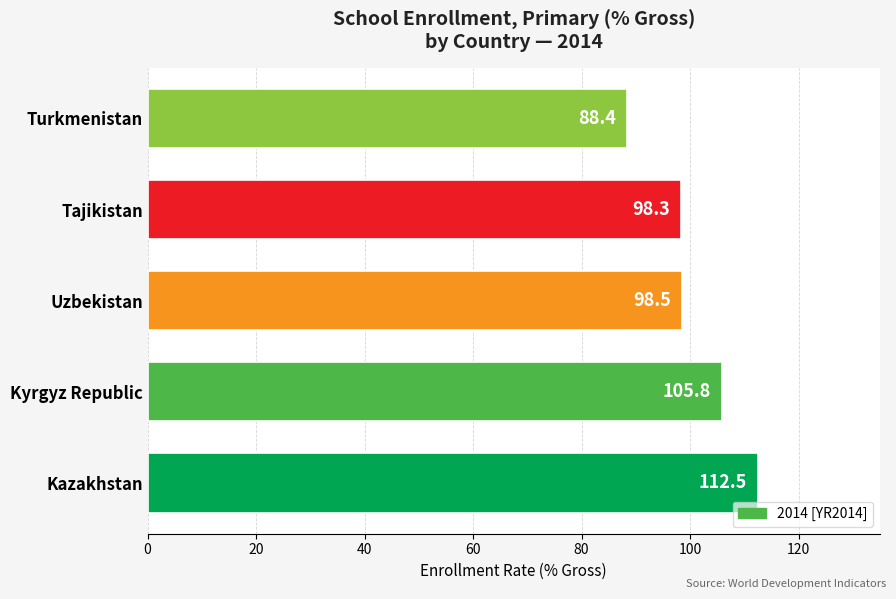

Is it true that the value at Tajikistan is 98.3?

True